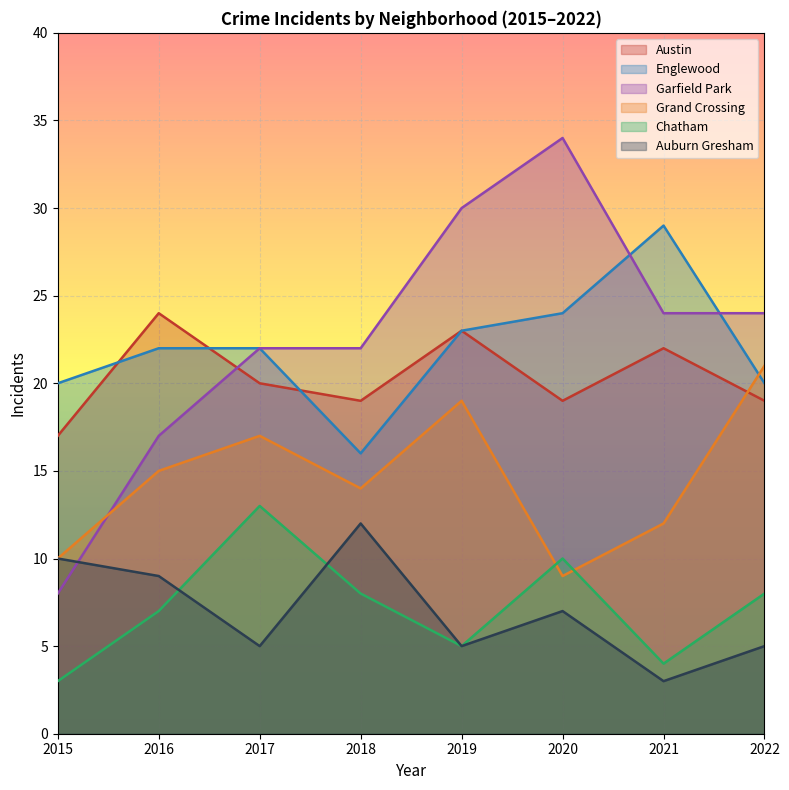

How many distinct data groups are displayed?

6